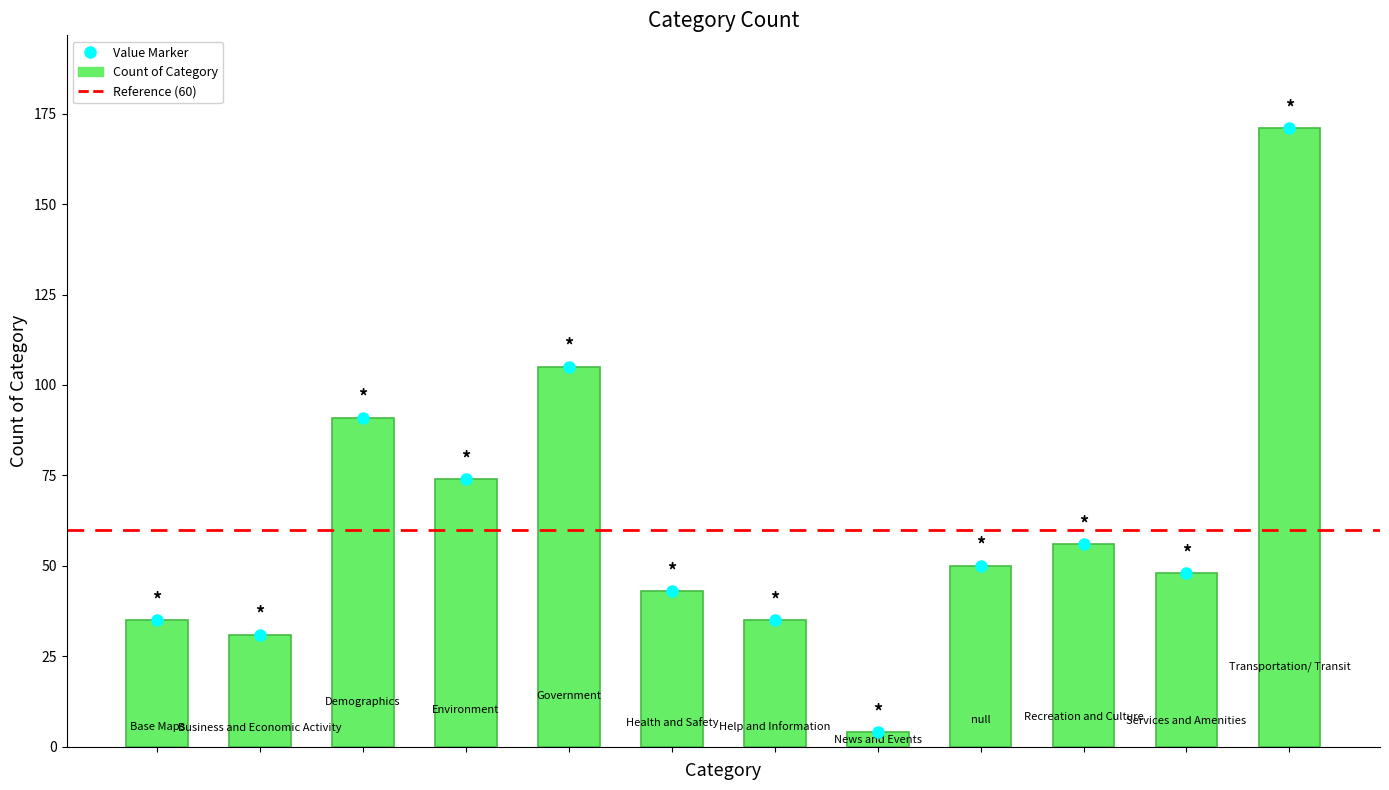

What is the greatest value displayed?

171